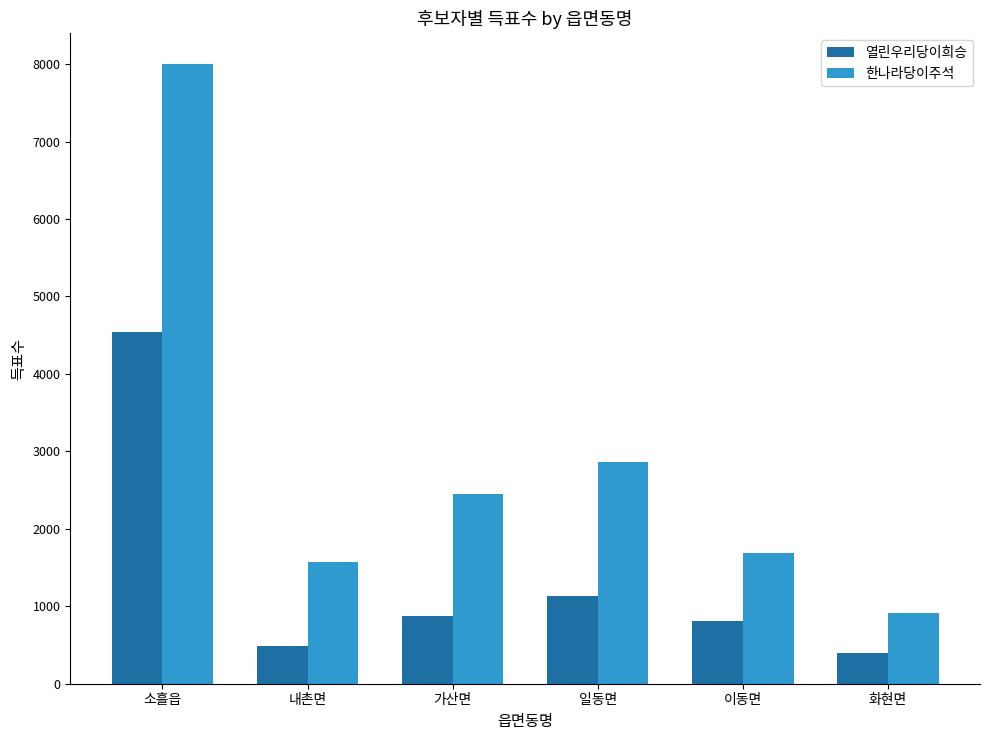

What is the sum of the 열린우리당이희승 values at 이동면 and 내촌면?

1308